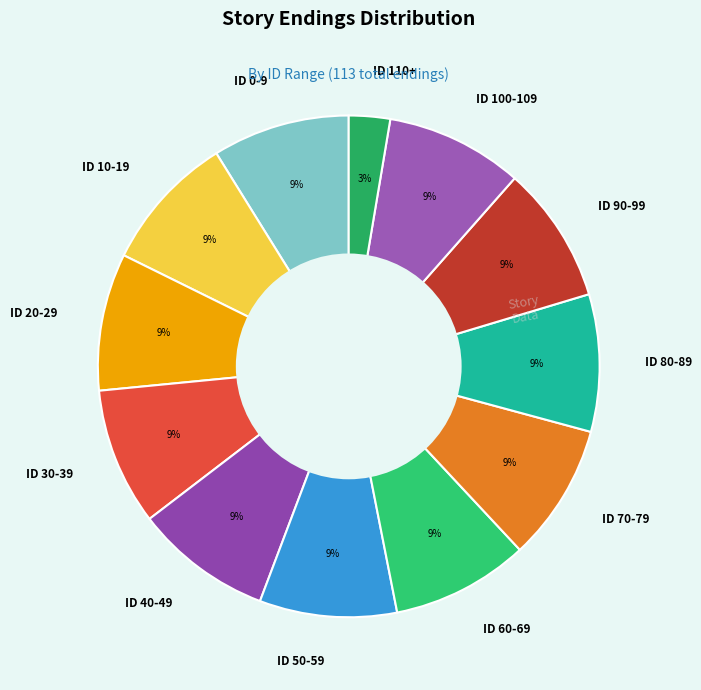

Is there a majority slice in this chart?

No